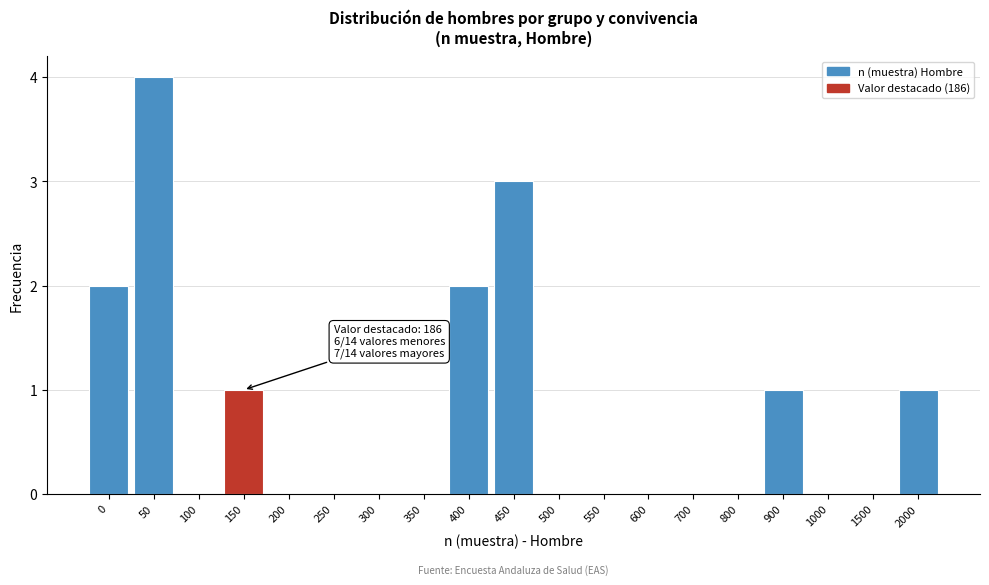

Reading left to right, extract all data points from this chart.

0=2	50=4	100=0	150=1	200=0	250=0	300=0	350=0	400=2	450=3	500=0	550=0	600=0	700=0	800=0	900=1	1000=0	1500=0	2000=1